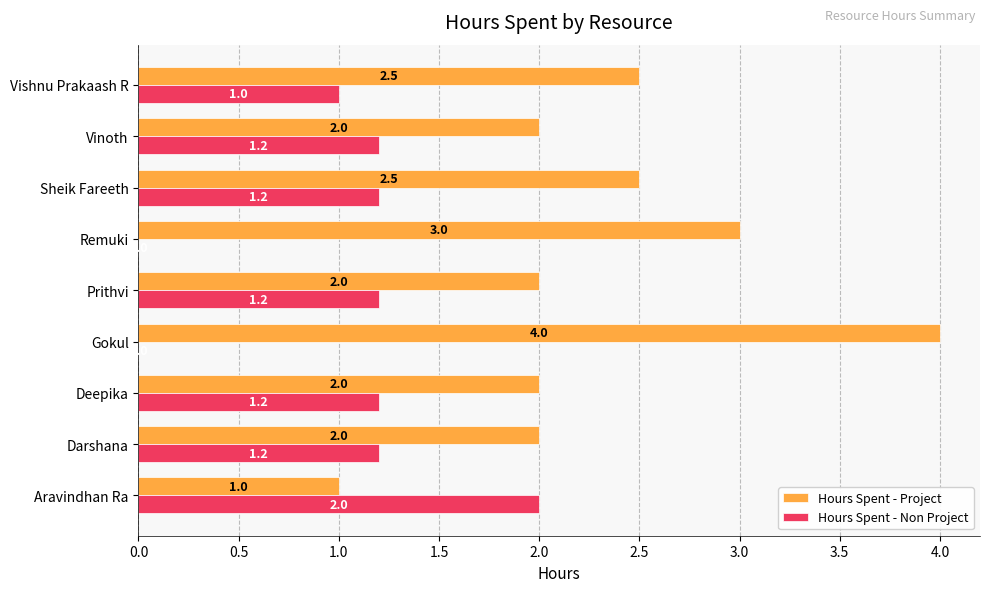

The Hours Spent - Project series shows 2.0 at Darshana. True or false?

True